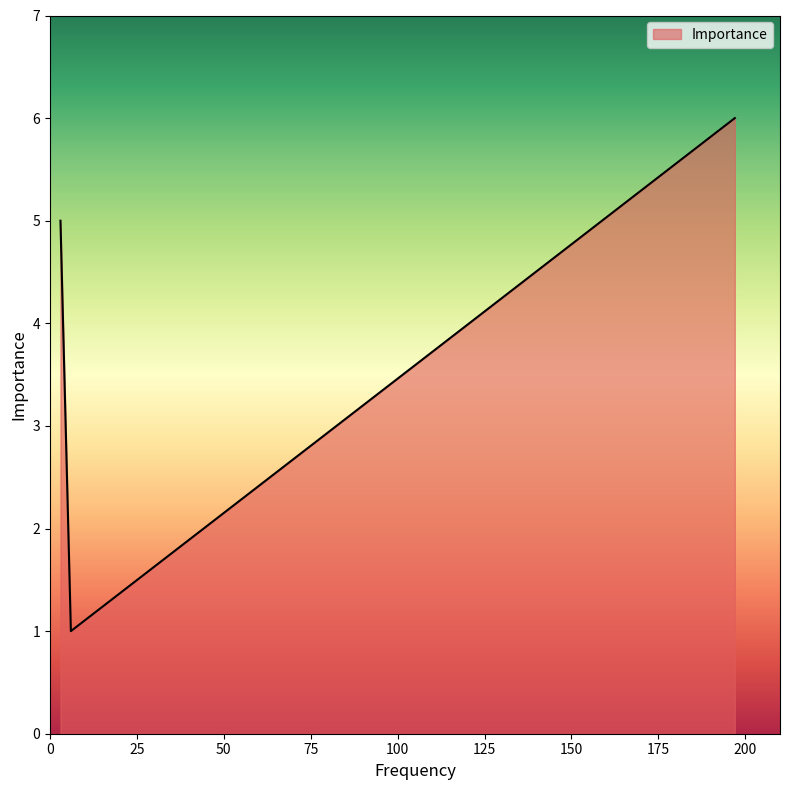

What is the minimum value shown in the chart?

1